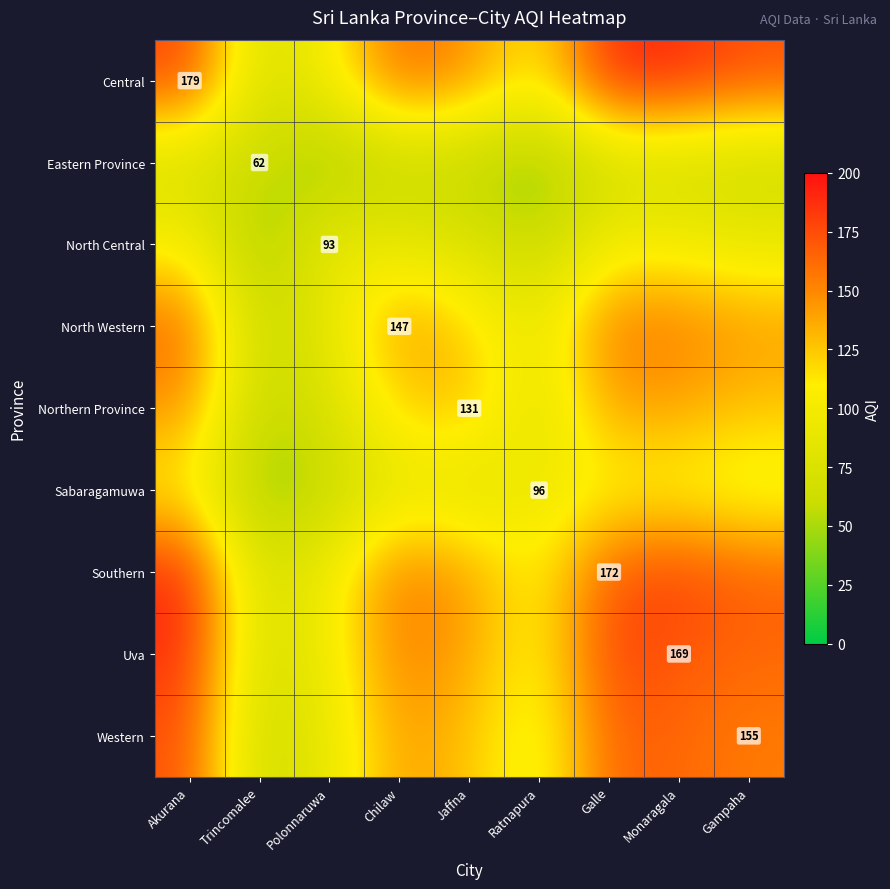

Which category has the highest value across all series?

Galle